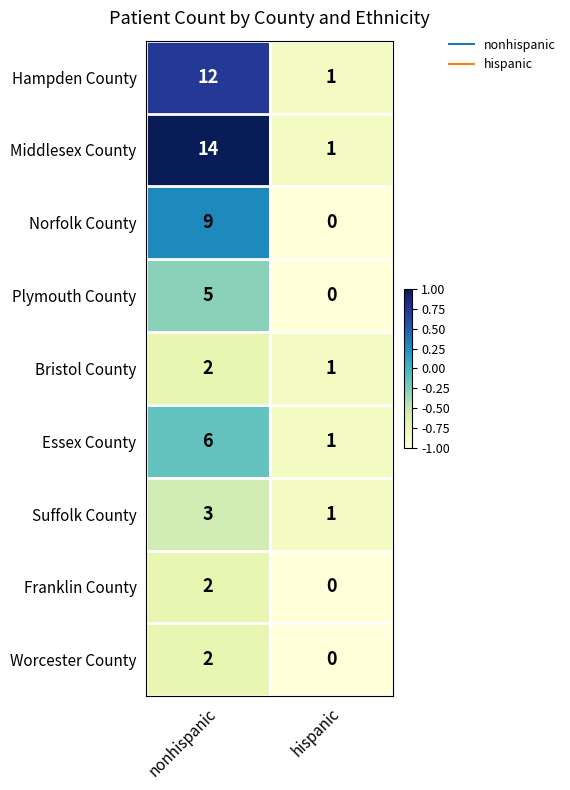

What is the greatest value displayed?

14